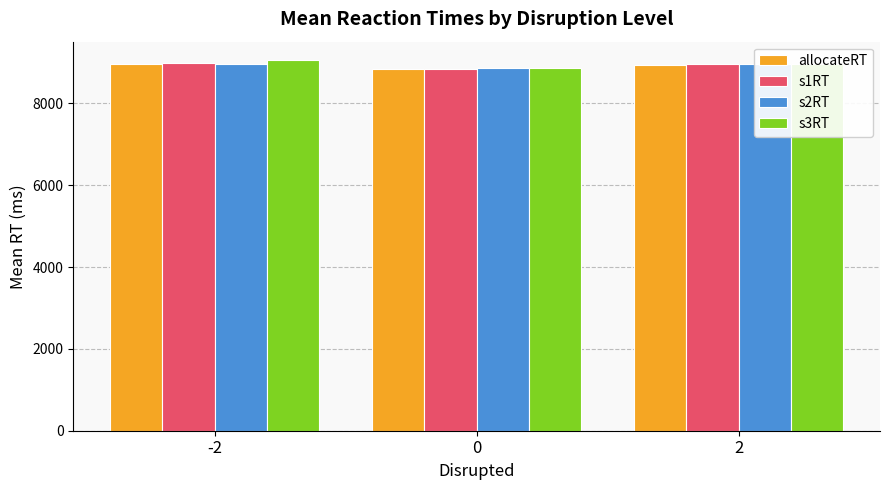

What is the total value across all series at 0?

35430.8